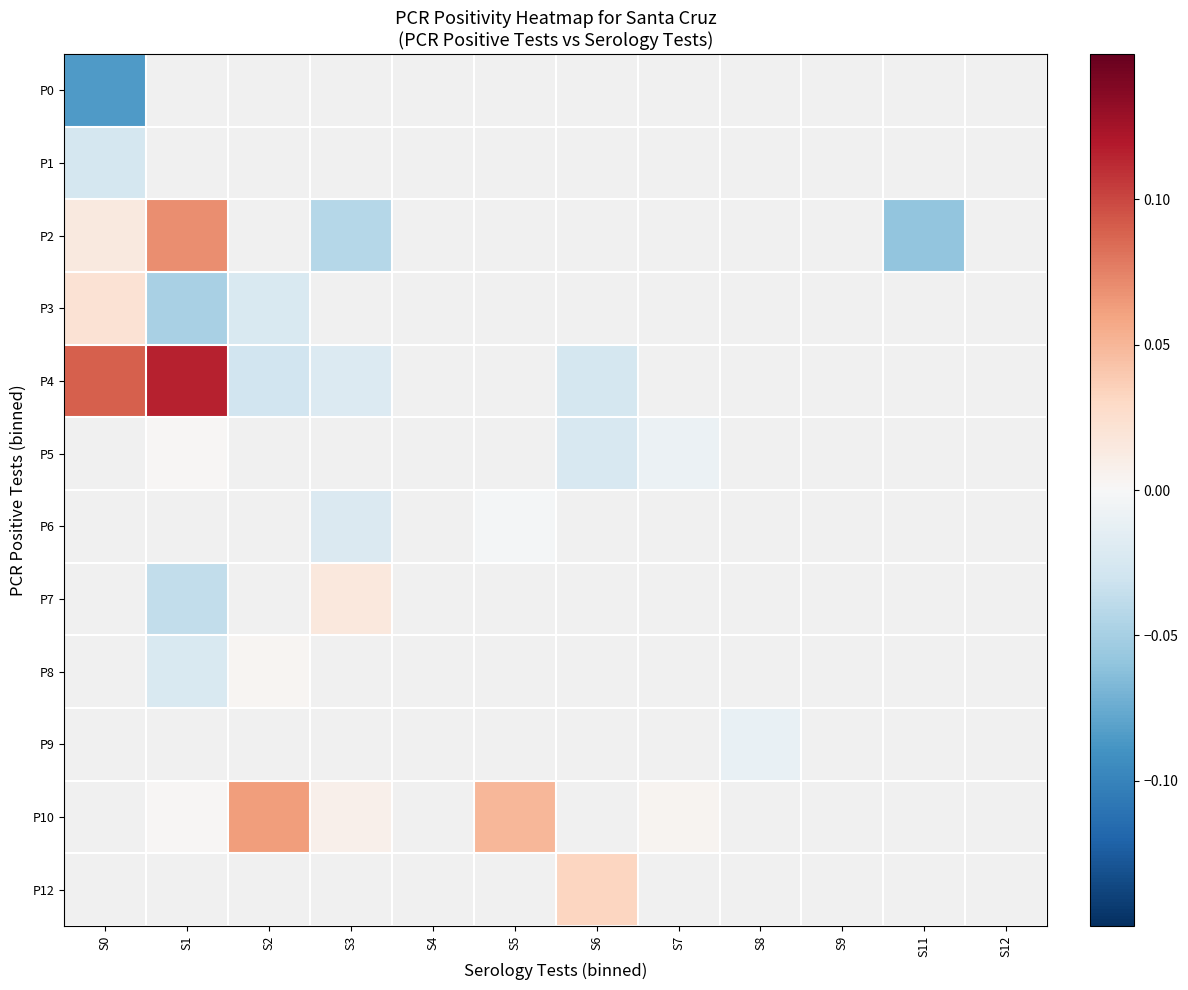

Between S2 and S3, which series saw the biggest shift?

P10